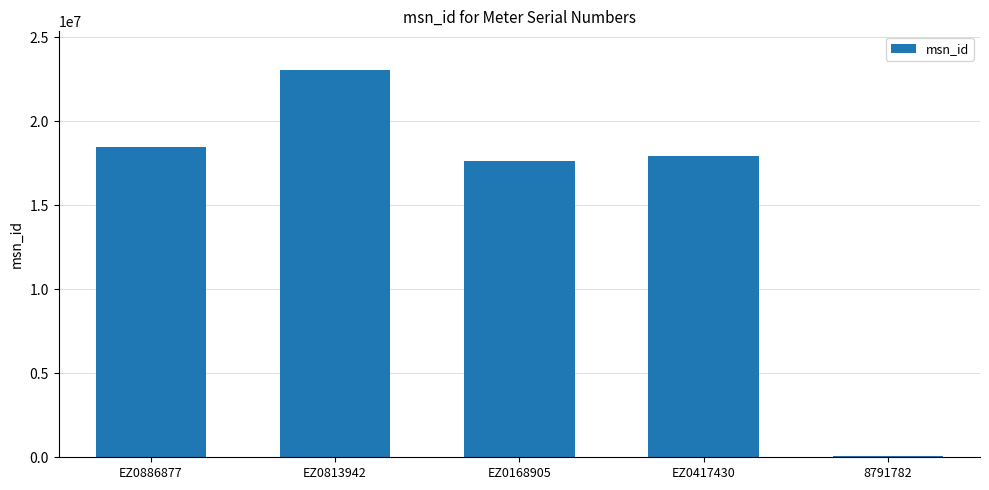

Read the value at EZ0417430.

17896914